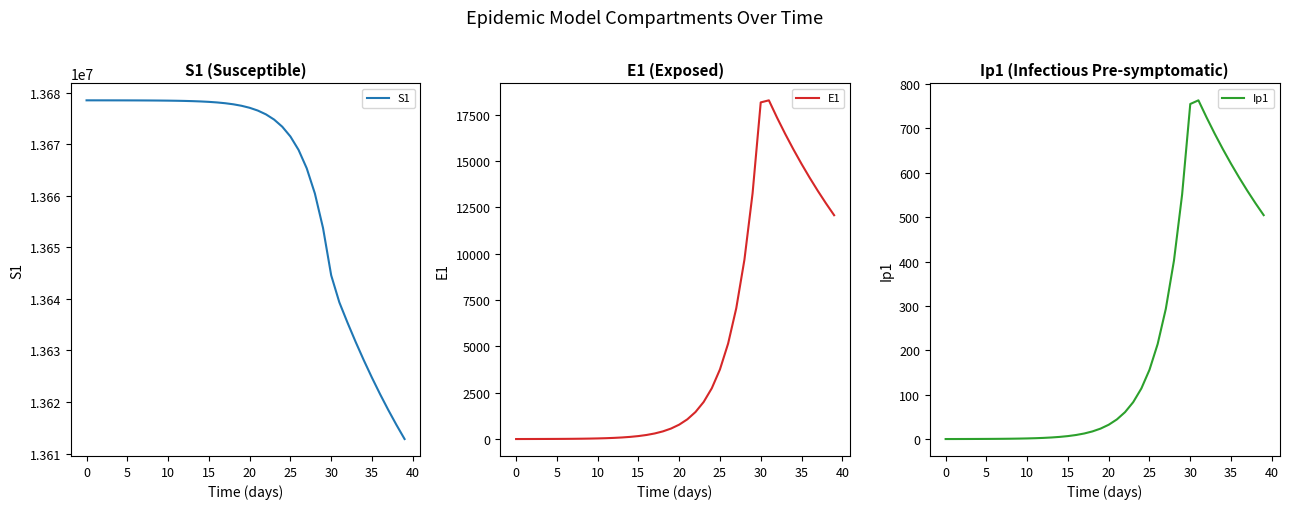

At how many categories does at least one series exceed 1531507?

40